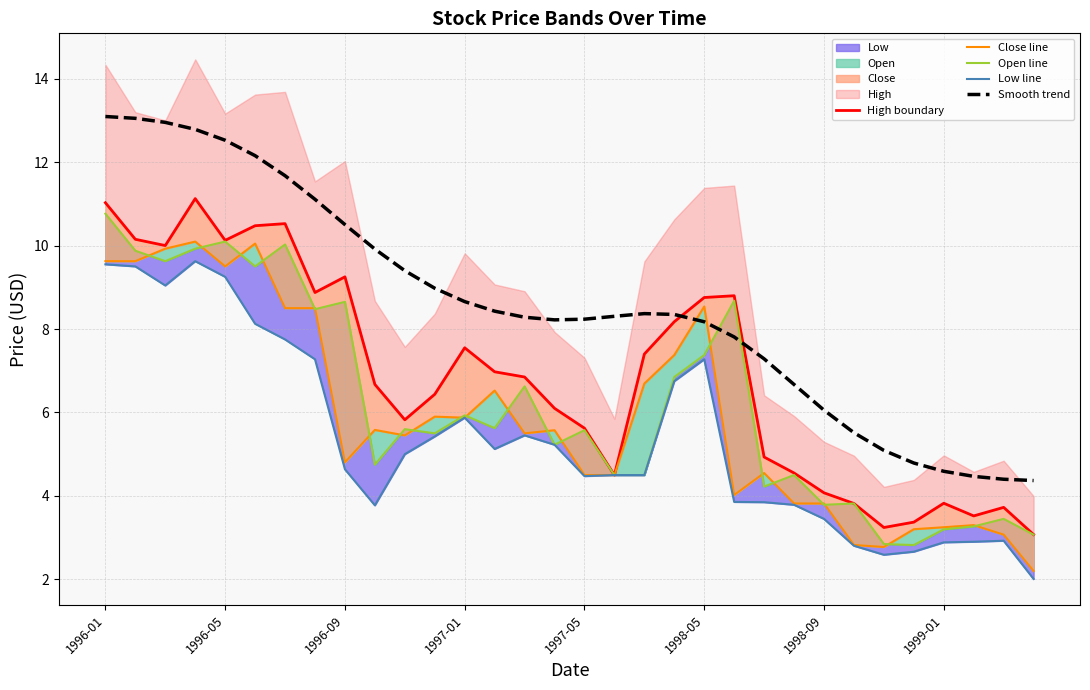

True or false: Smooth trend has a value of 4.6 at 1999-01.

True